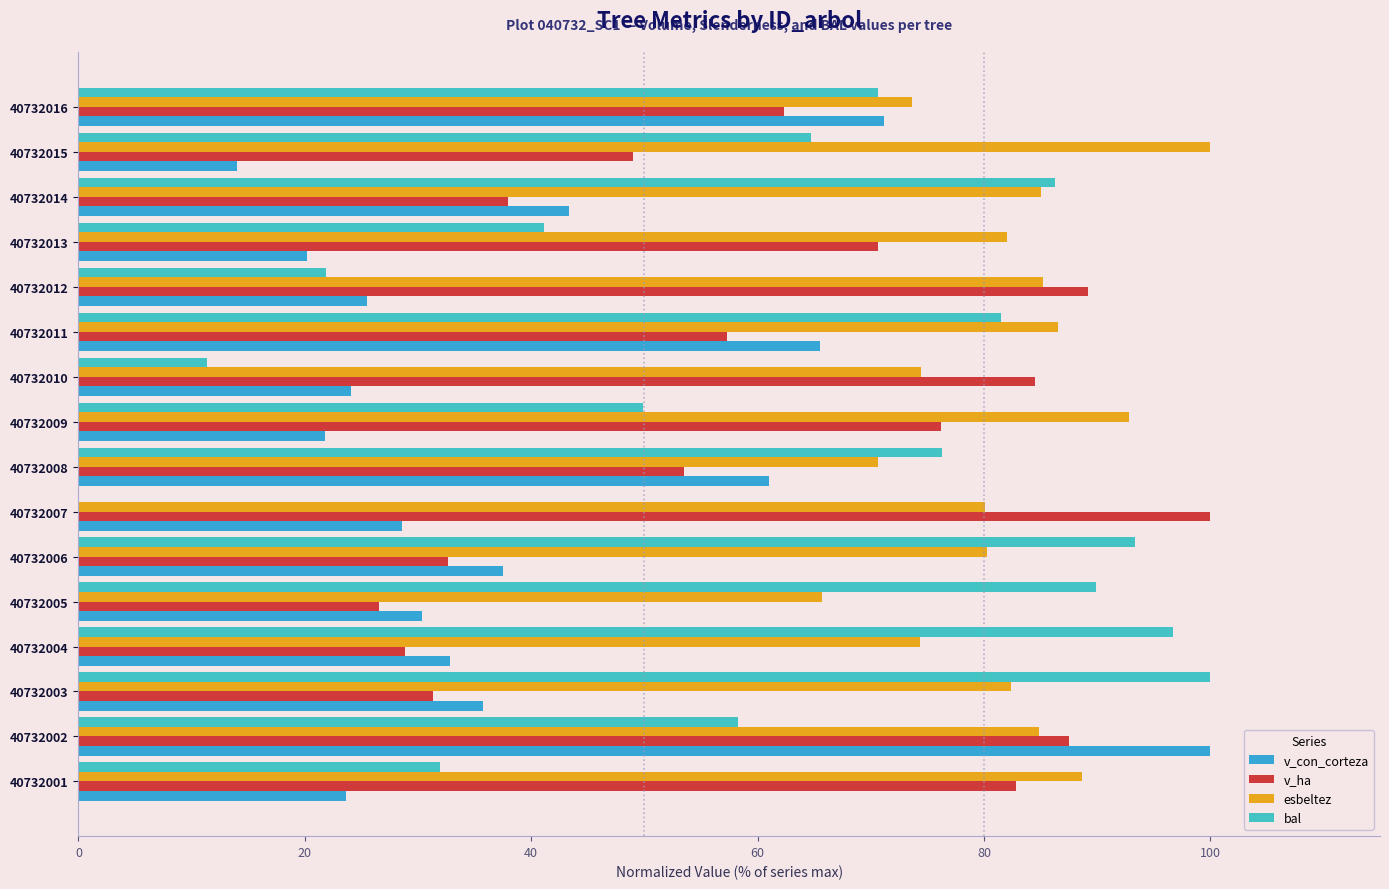

At which label does v_con_corteza reach its peak?

40732002